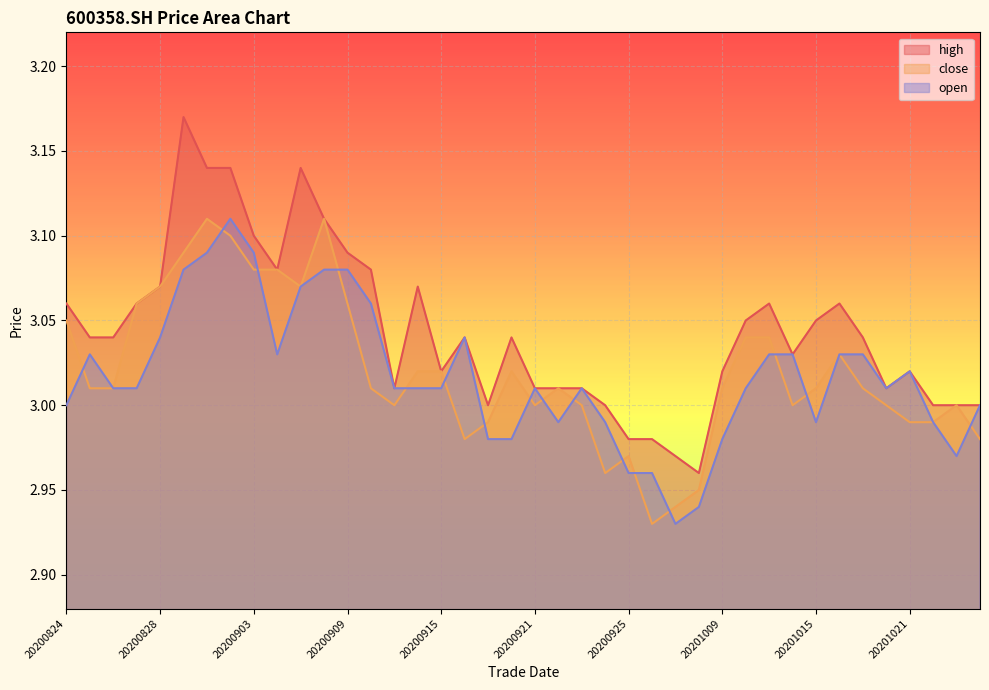

At how many categories does at least one series exceed 3?

31